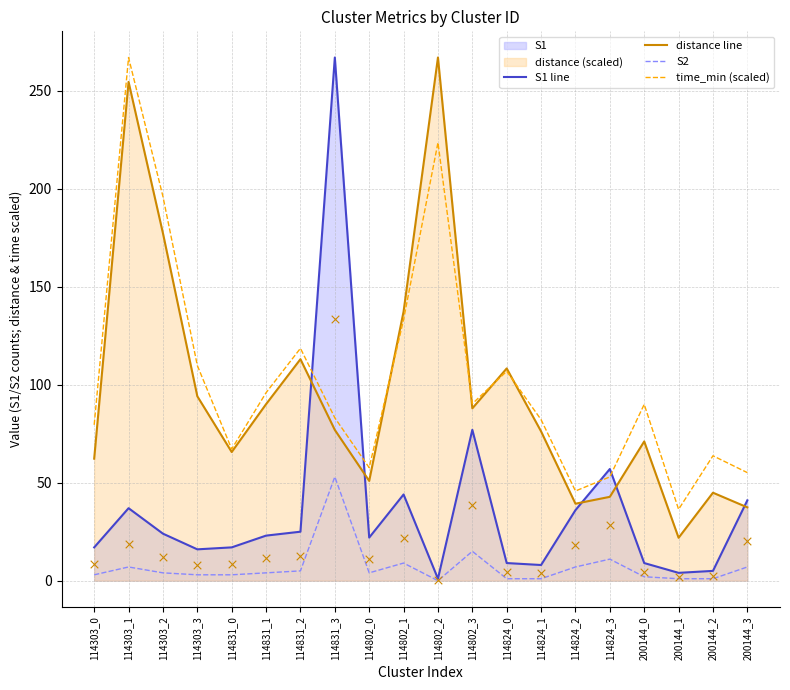

Which series reaches the maximum Y coordinate?

S1 line